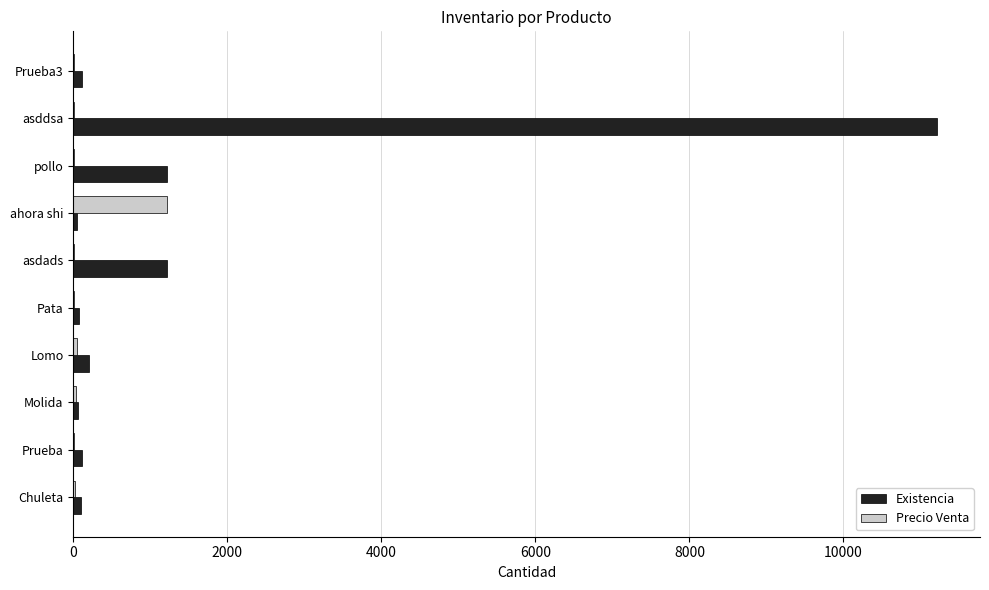

What is the highest value of the Precio Venta series?

1212